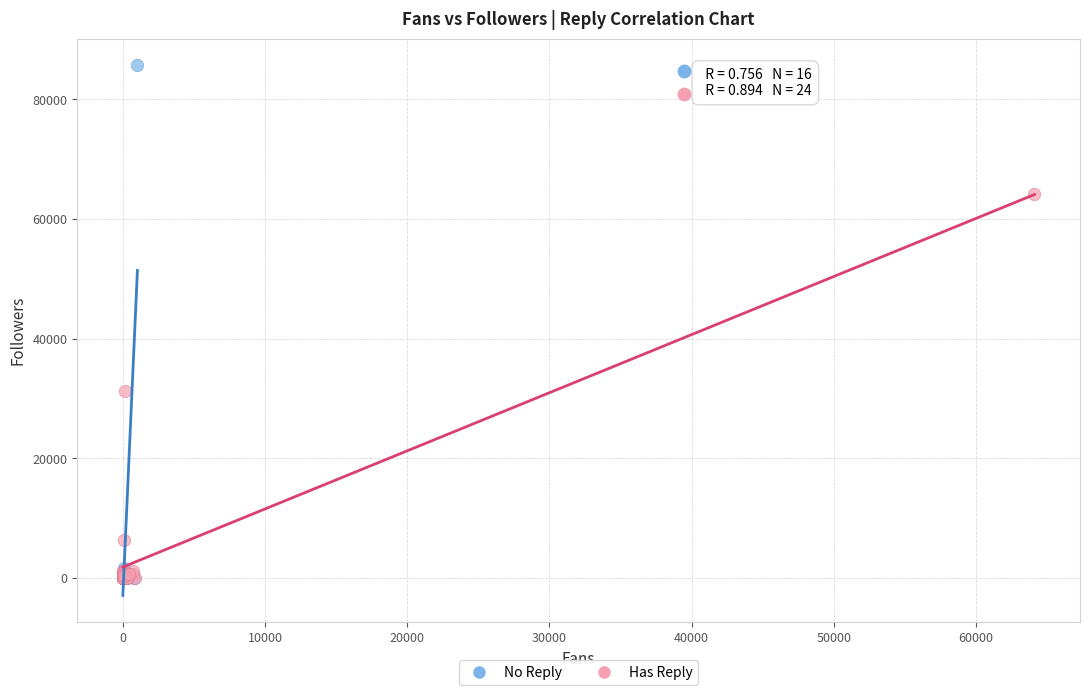

What are all the series names shown in the legend?

No Reply, Has Reply